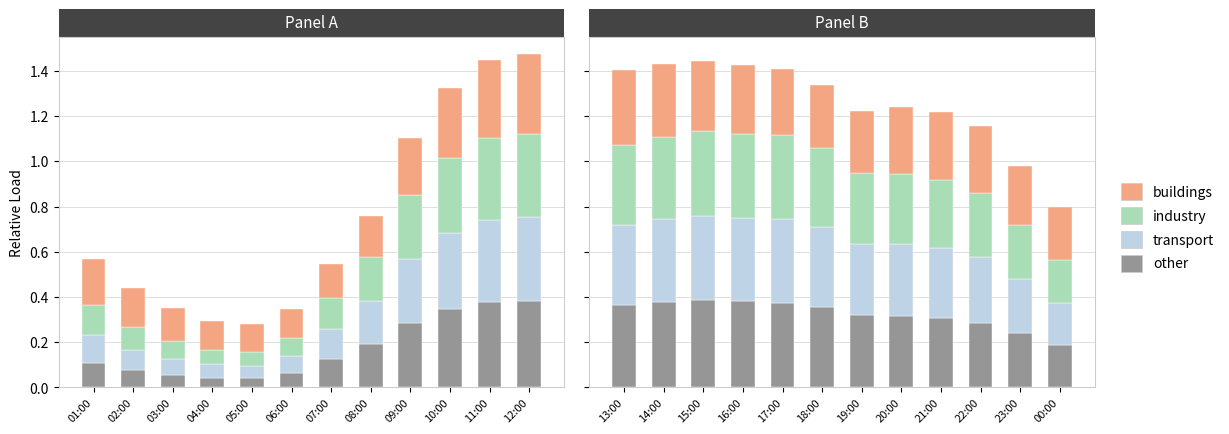

What is the label of the 9th bar from the left?

21:00